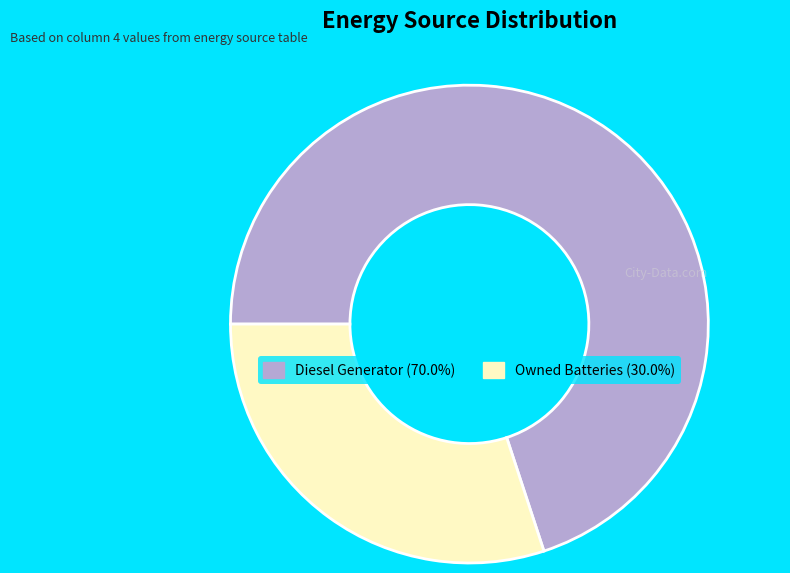

Do Owned Batteries (30.0%) and Diesel Generator (70.0%) together represent more than half of the pie?

Yes